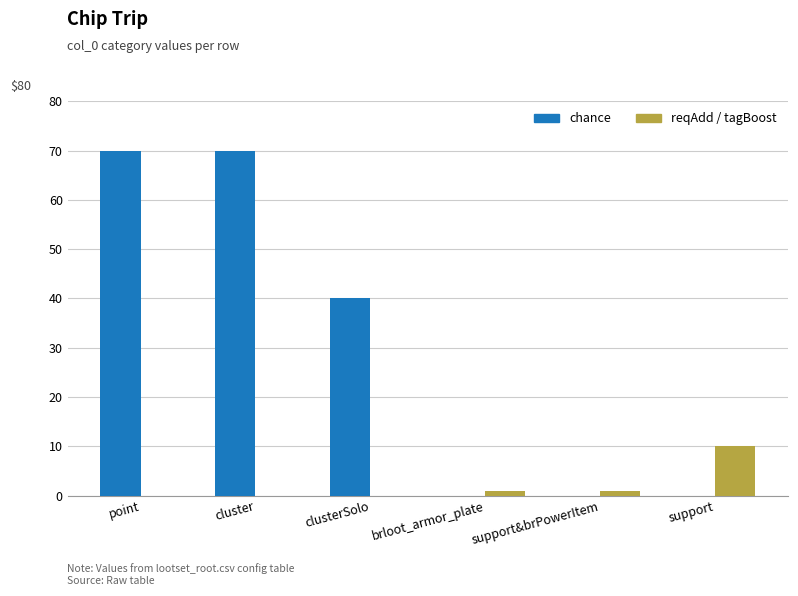

Reading left to right, extract all data points from this chart.

chance: point=70	cluster=70	clusterSolo=40	brloot_armor_plate=0	support&brPowerItem=0	support=0
reqAdd / tagBoost: point=0	cluster=0	clusterSolo=0	brloot_armor_plate=1	support&brPowerItem=1	support=10